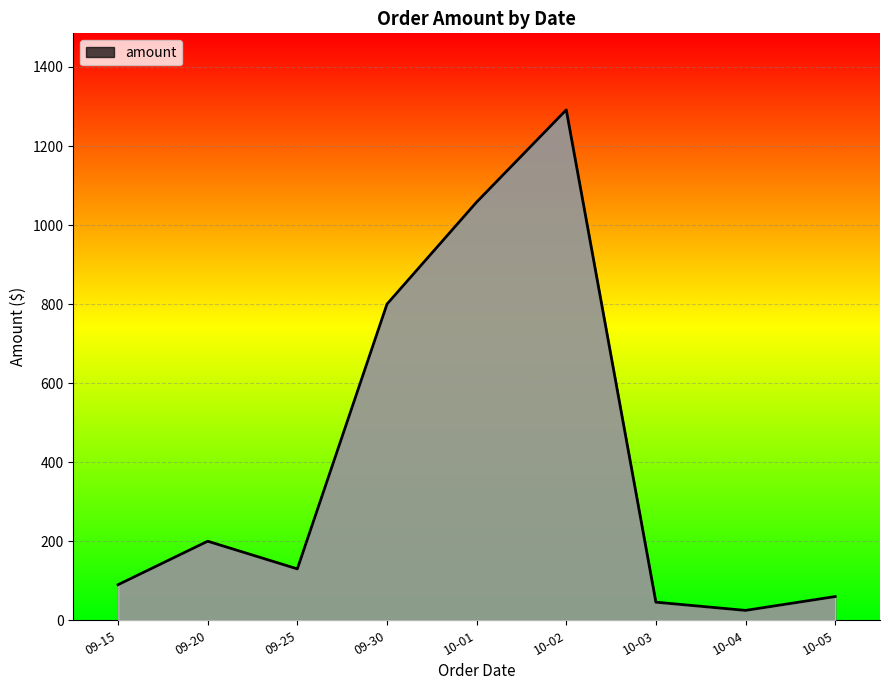

What is the average value?

411.1